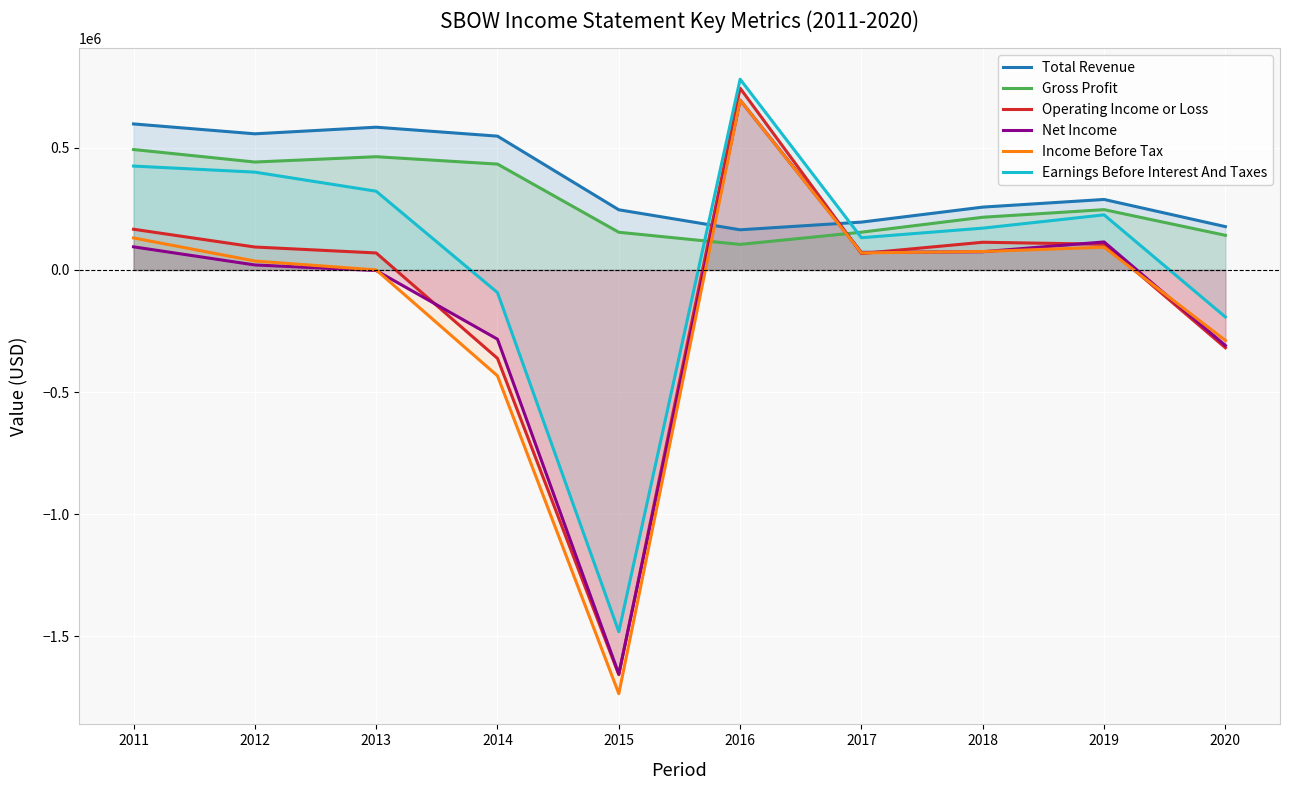

Which series ends up on top after the final intersection of Operating Income or Loss and Income Before Tax?

Income Before Tax